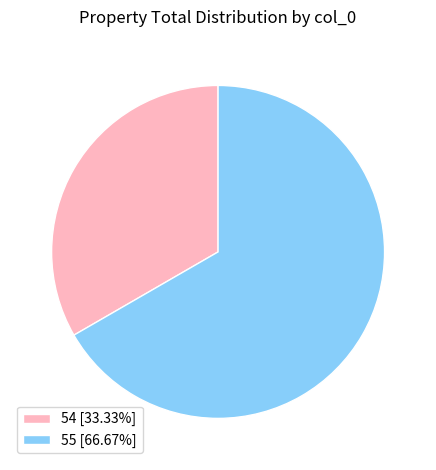

What is the largest slice in the pie chart?

55